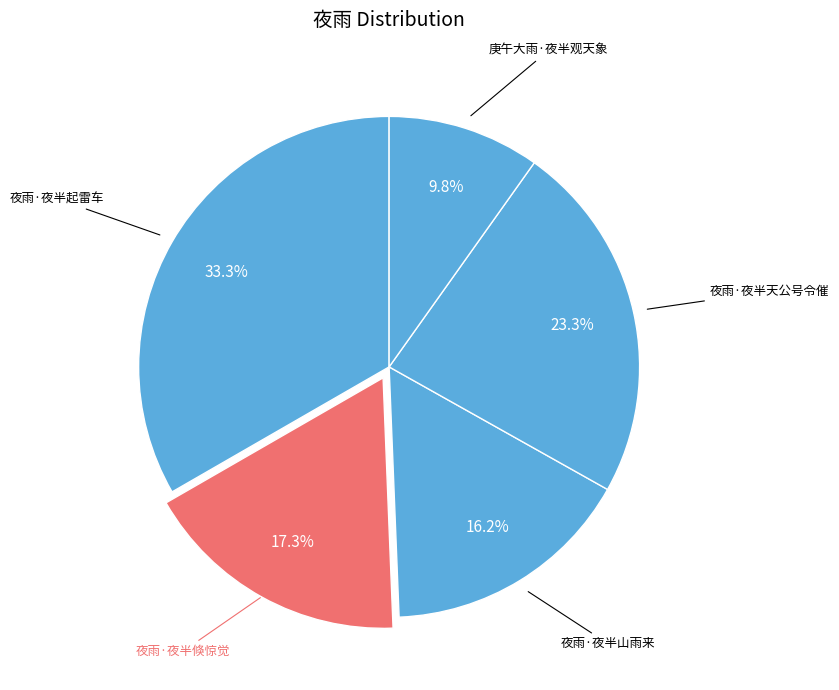

Which category has the smallest portion of the pie?

庚午大雨·夜半观天象